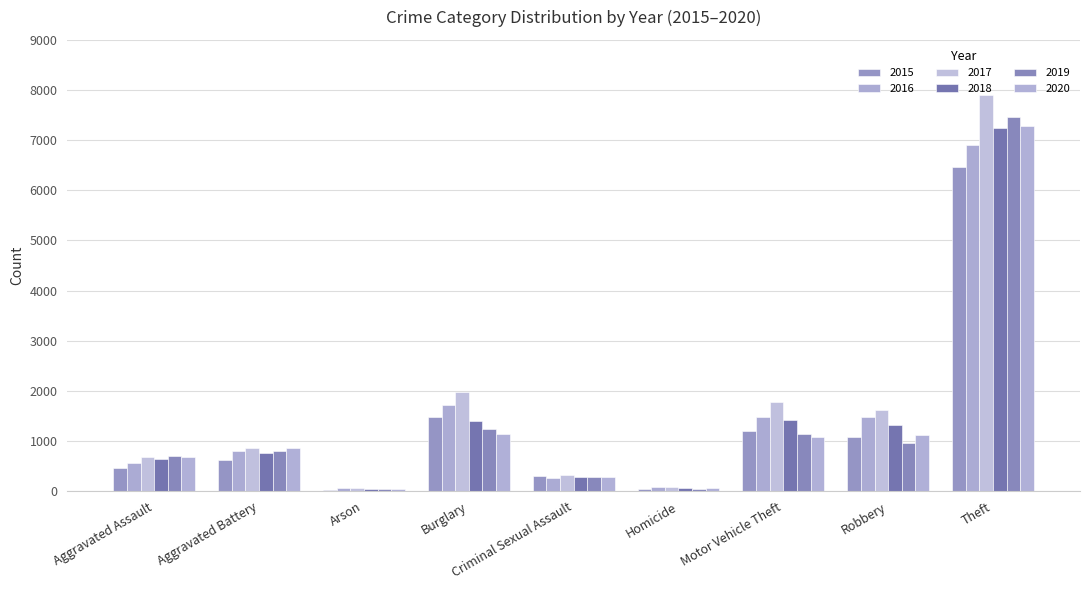

How many series are shown in this chart?

6